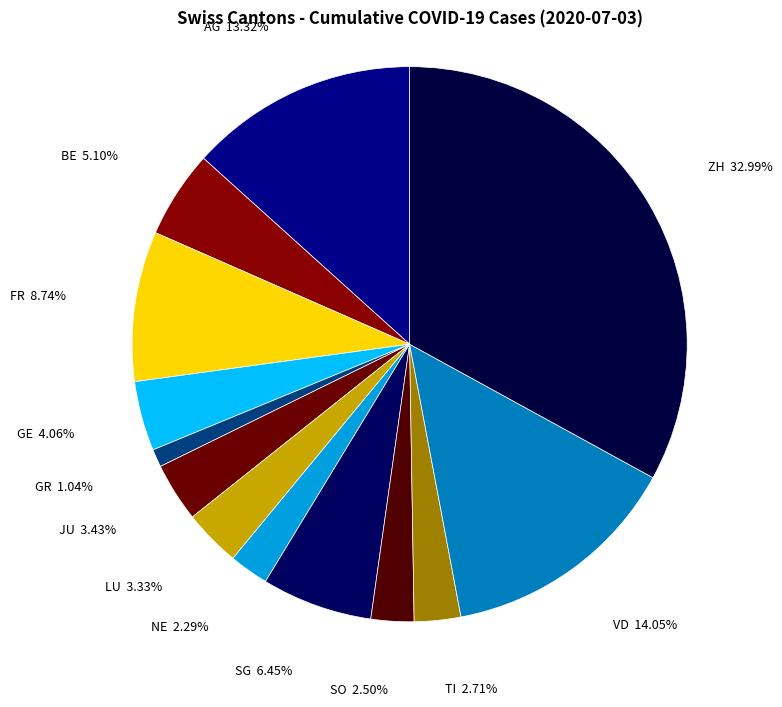

Which slice is the smallest?

GR